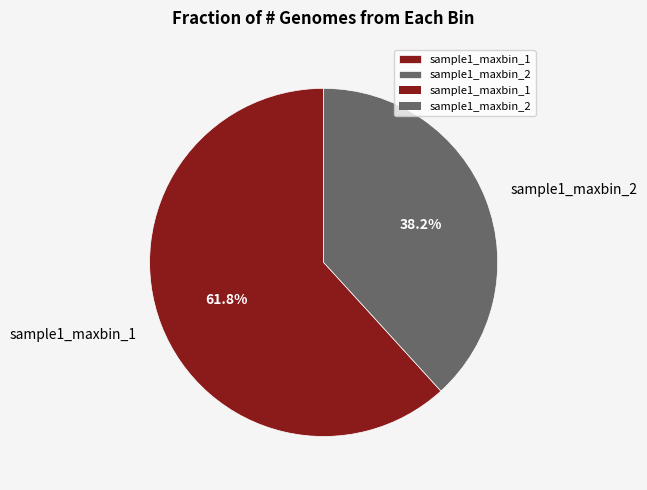

Which category has the biggest portion of the pie?

sample1_maxbin_1